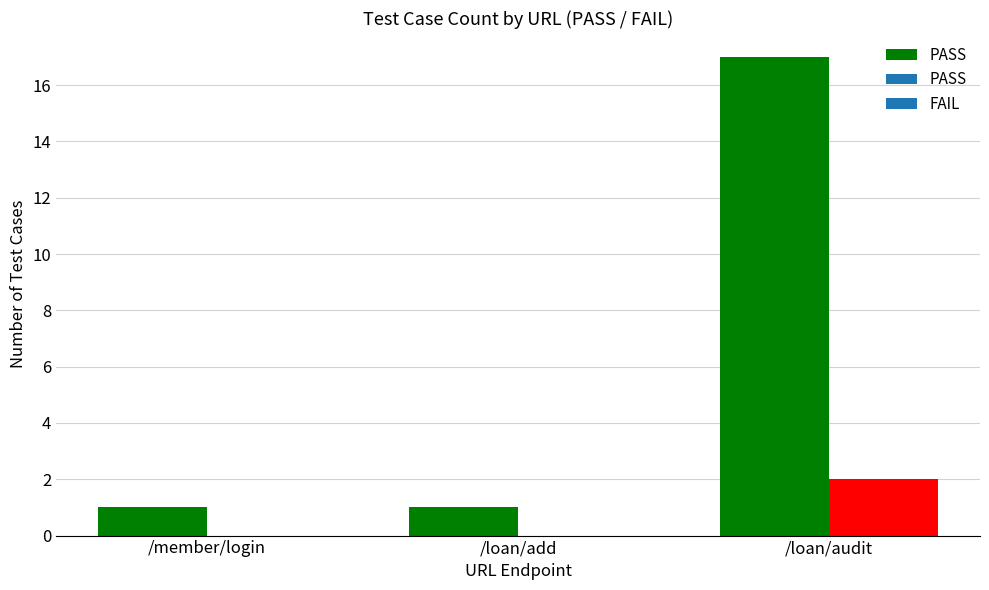

Are the bars grouped side by side (vs. stacked)?

No